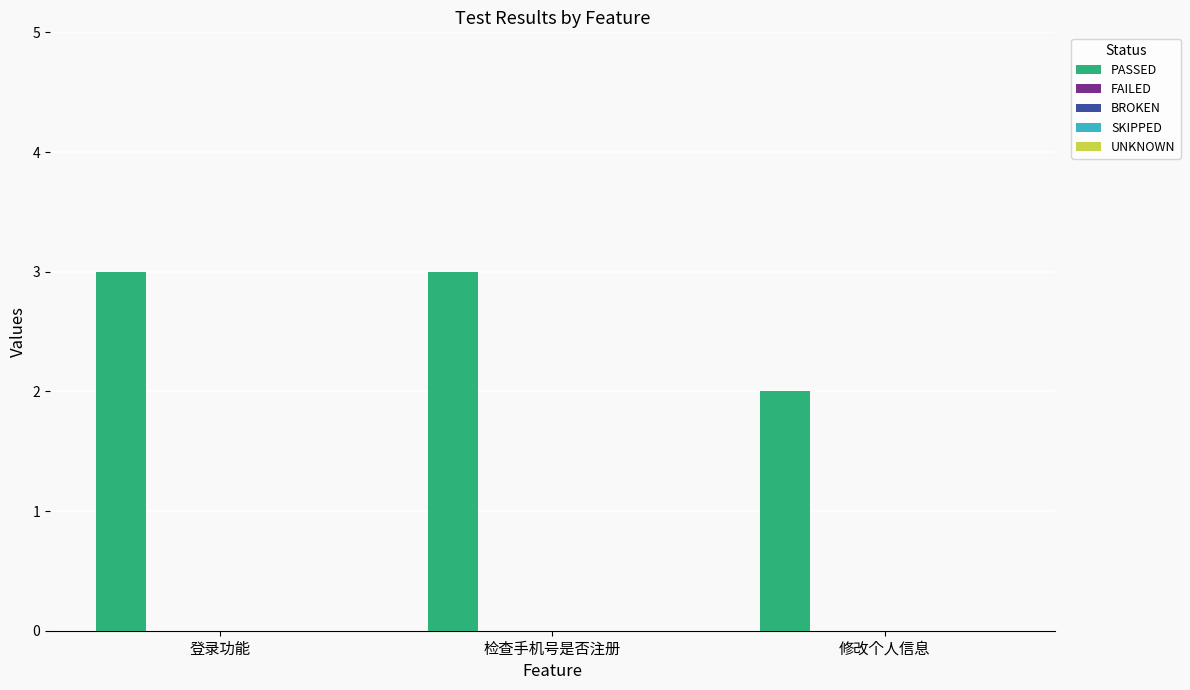

What is the value of the 1st bar from the left?

3